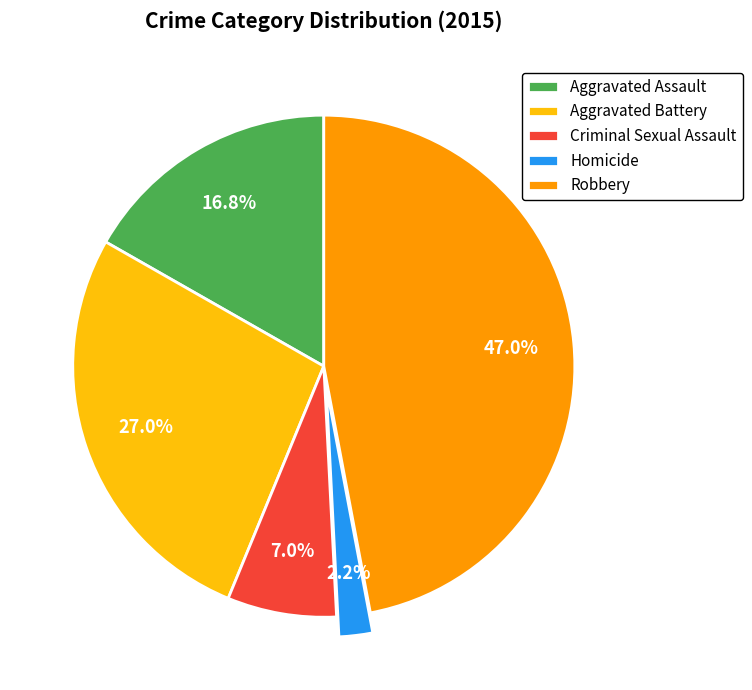

Does Robbery represent more than half of the total?

No